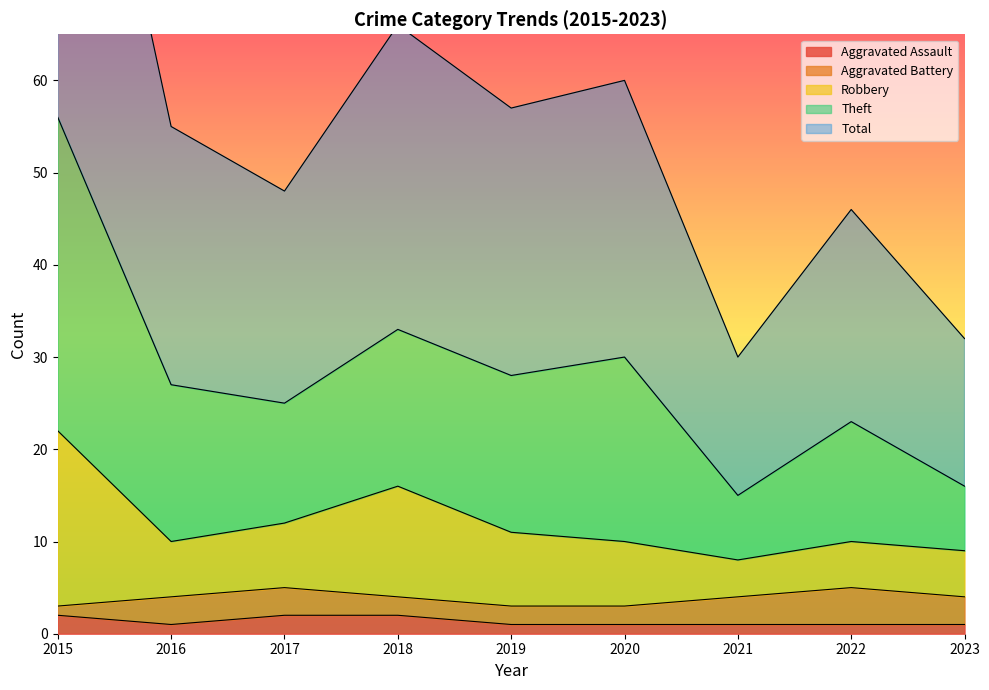

What is the spread (max minus min) of values at 2021?

29